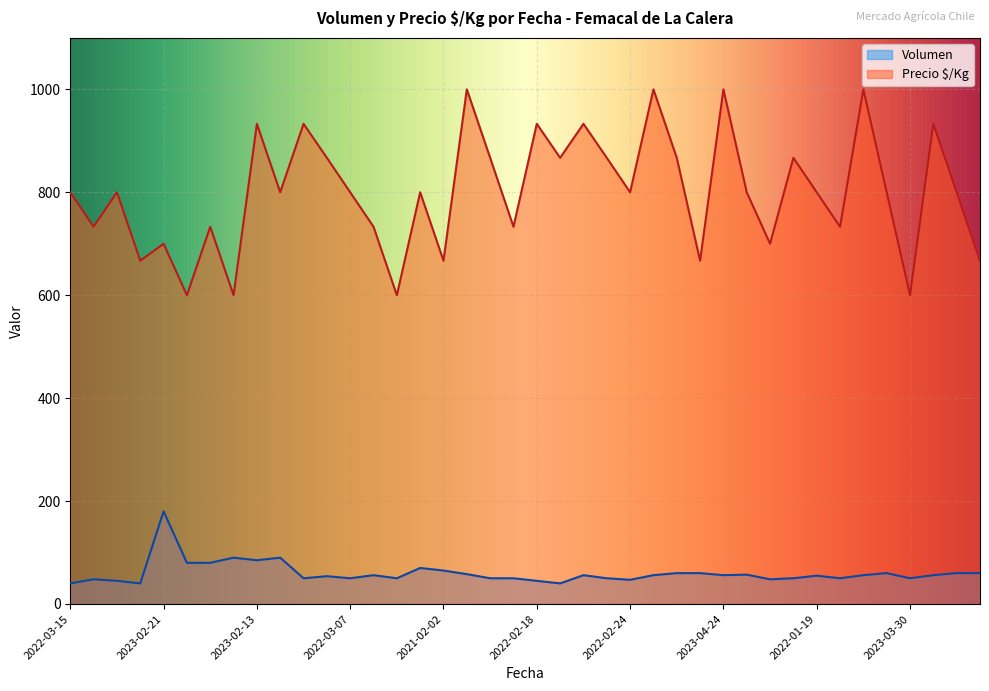

How many values in the Precio $/Kg series exceed 800?

15